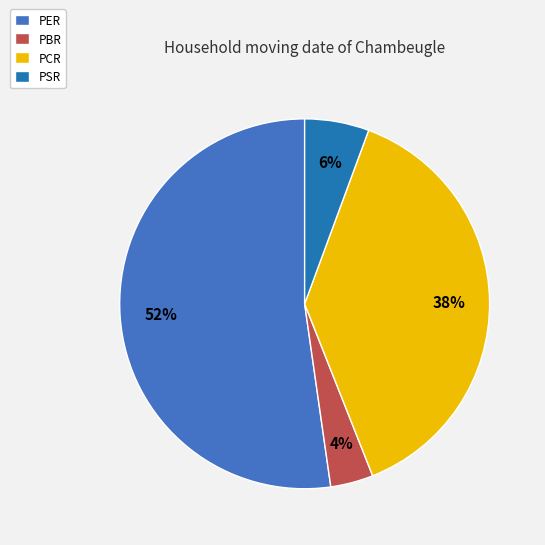

Between PSR and PCR, which is larger?

PCR